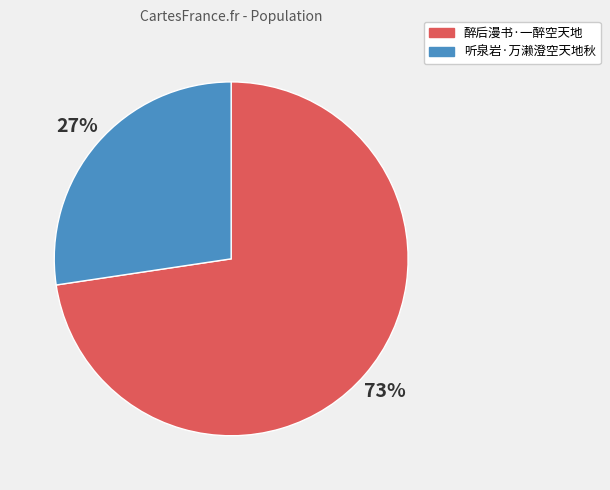

What percentage is the 听泉岩·万濑澄空天地秋 slice, to the nearest percent?

27%